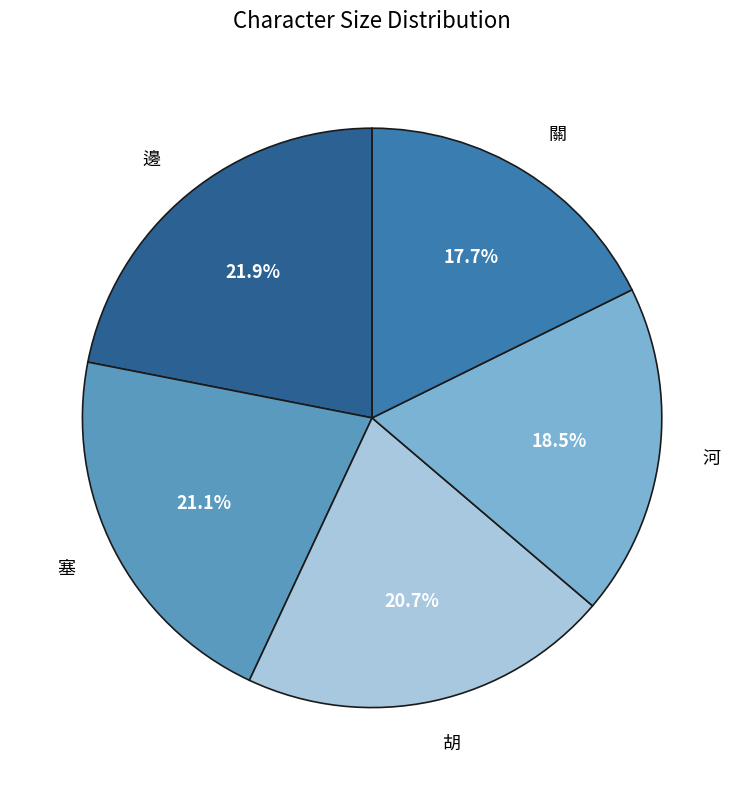

The 塞 slice represents 32% of the pie. True or false?

False